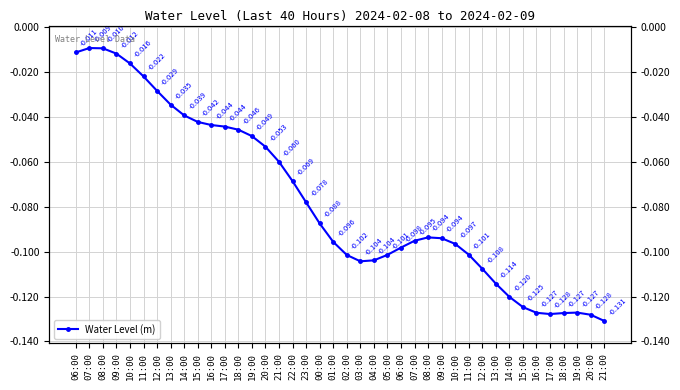

Which category has the highest value across all series?

07:00